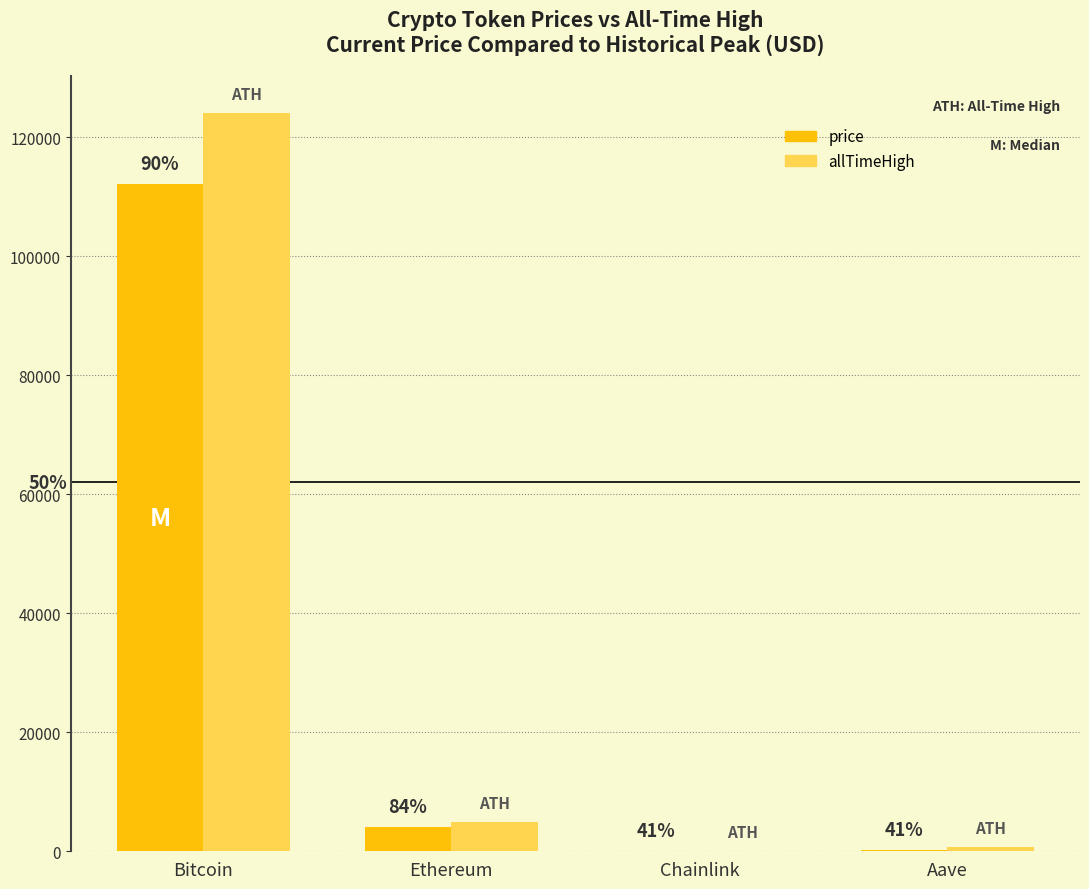

Which category has the lowest value across all series?

Chainlink